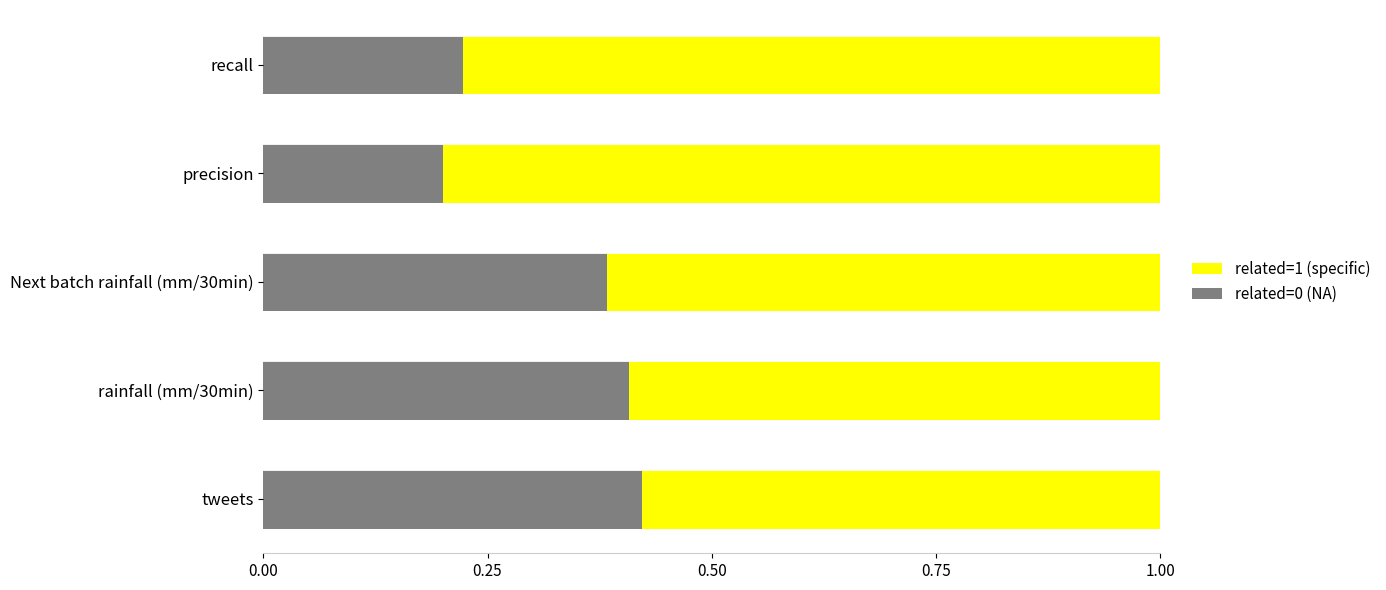

What is the total value across all series at Next batch rainfall (mm/30min)?

1.0